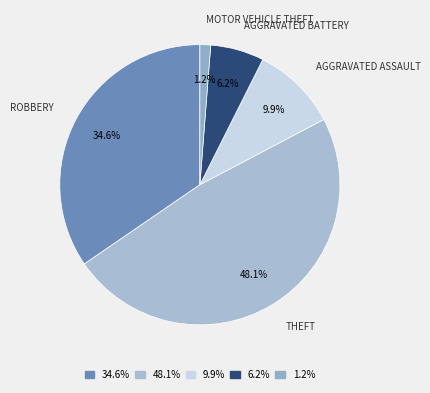

Combined, do 48.1% and 1.2% account for over 50%?

No